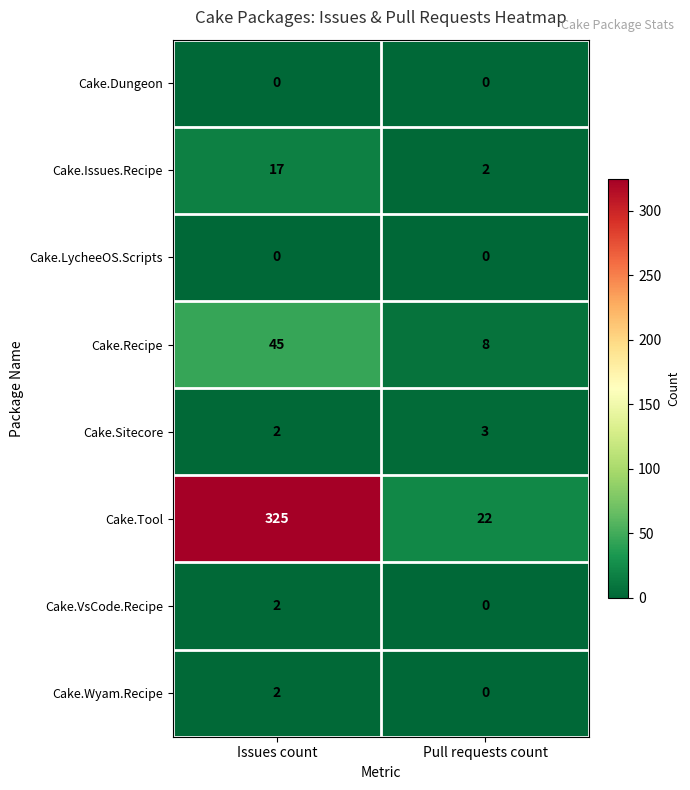

Is it true that Cake.Tool equals 22 at Pull requests count?

True